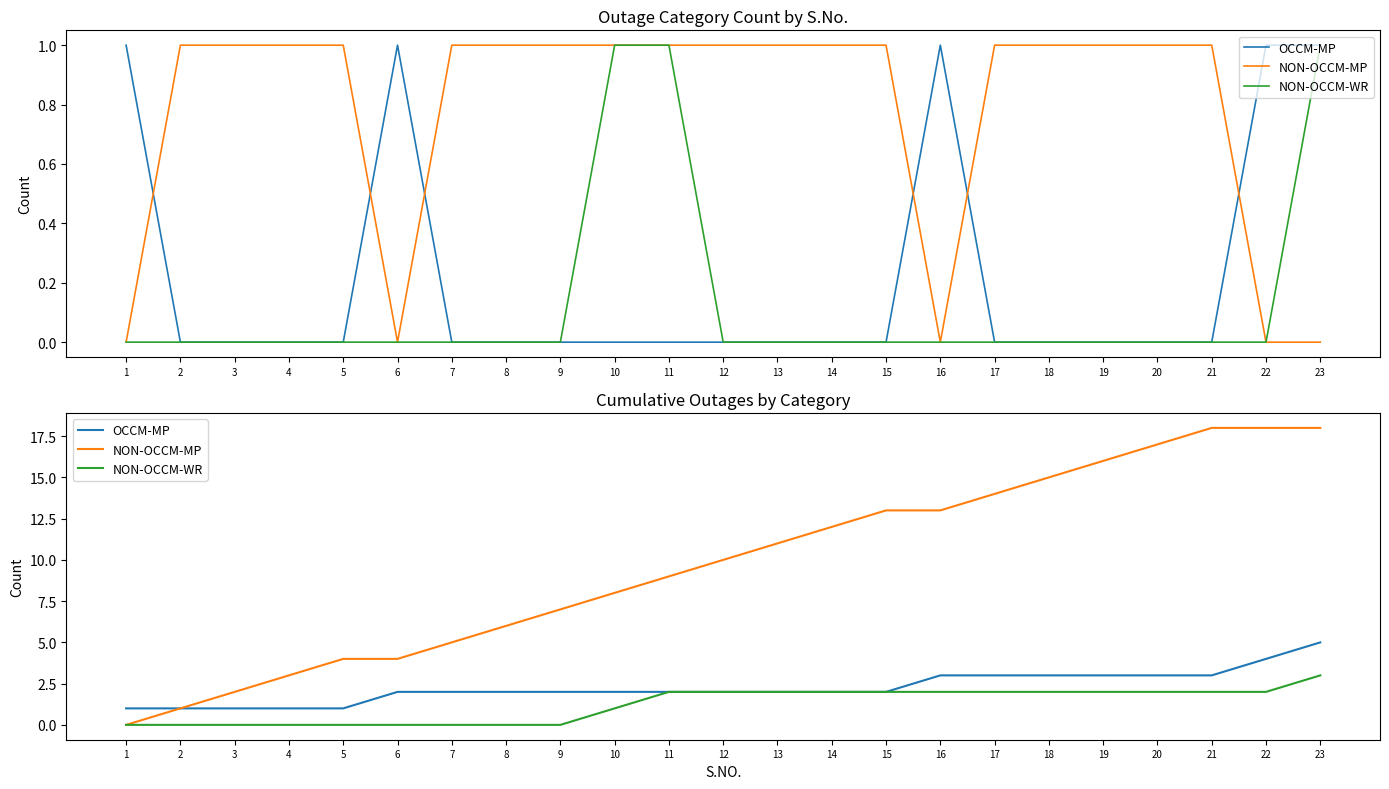

How many NON-OCCM-WR values are between 0 and 2?

22